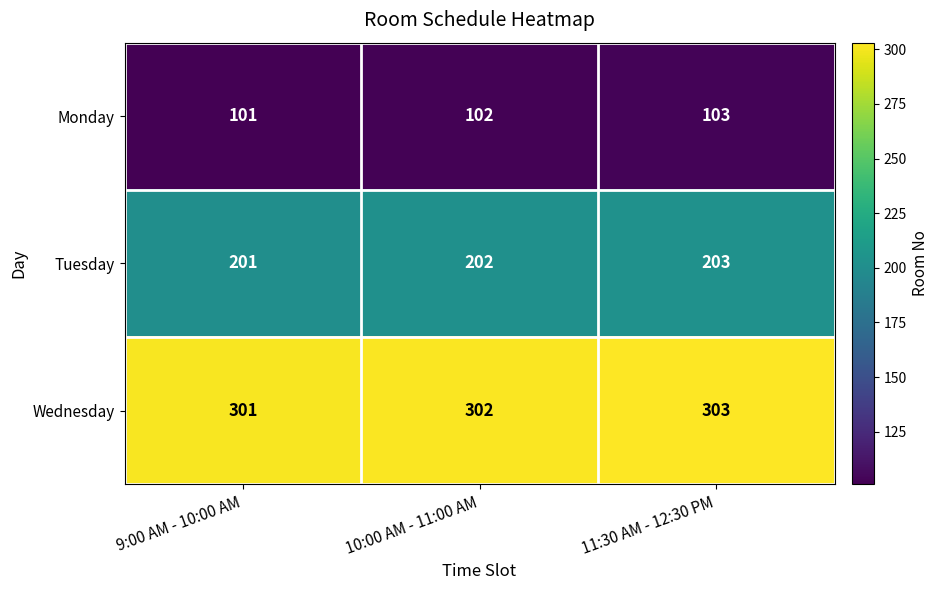

What value does the Tuesday series have at 9:00 AM - 10:00 AM?

201